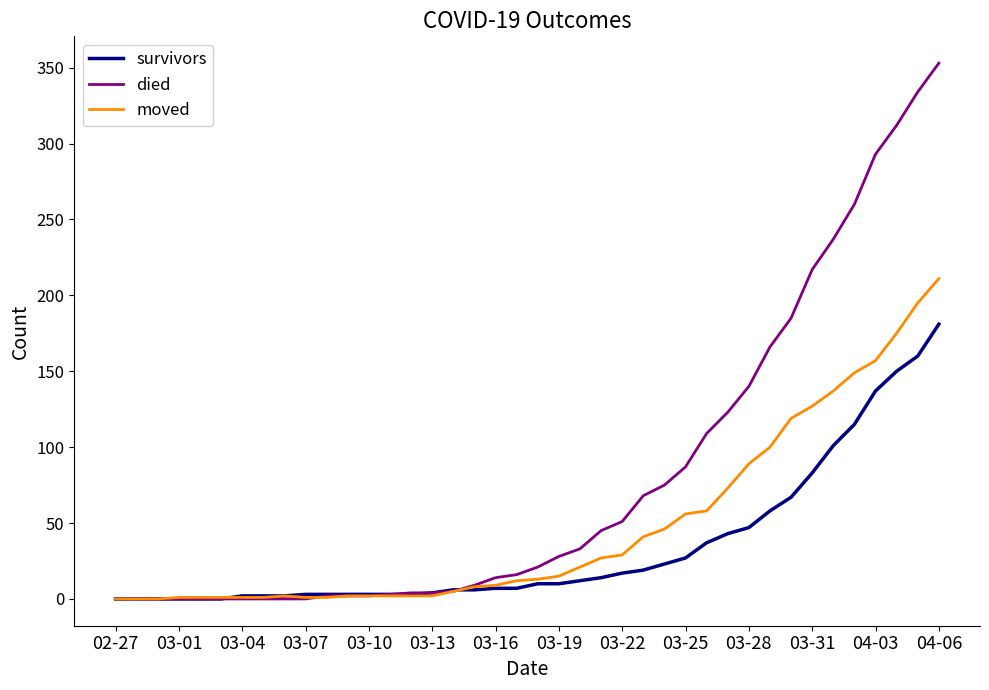

Which series has the widest spread of values?

died